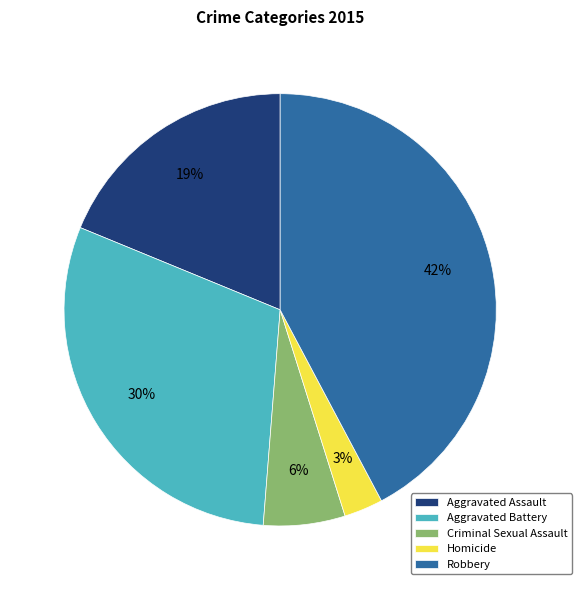

Is the sum of Homicide and Aggravated Battery greater than half?

No